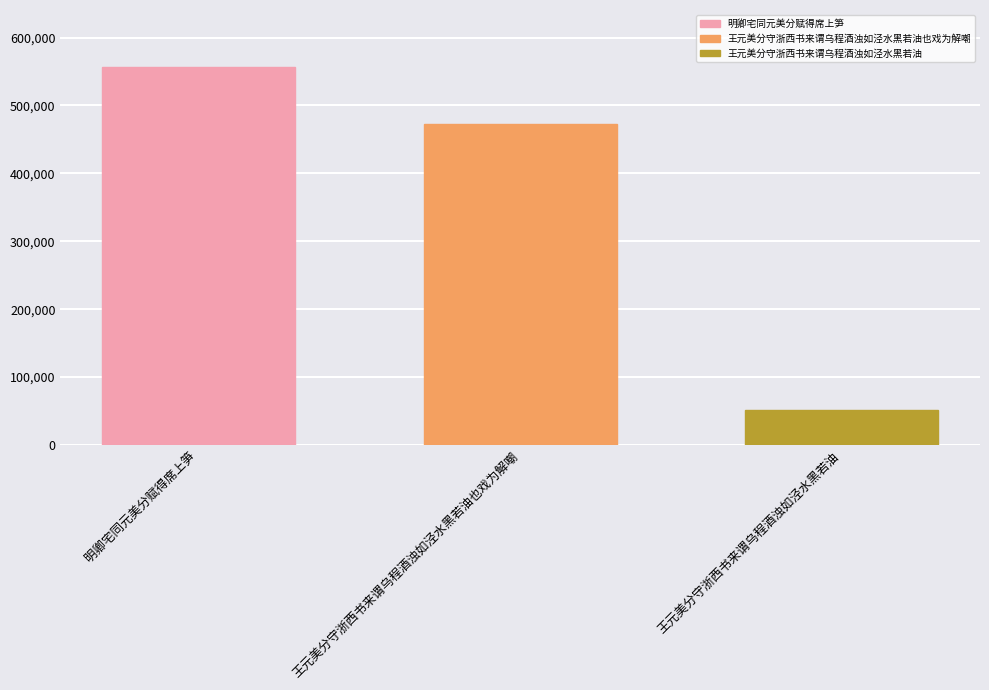

Reading left to right, extract all data points from this chart.

明卿宅同元美分赋得席上笋=556970	王元美分守浙西书来谓乌程酒浊如泾水黑若油也戏为解嘲=472749	王元美分守浙西书来谓乌程酒浊如泾水黑若油=51511